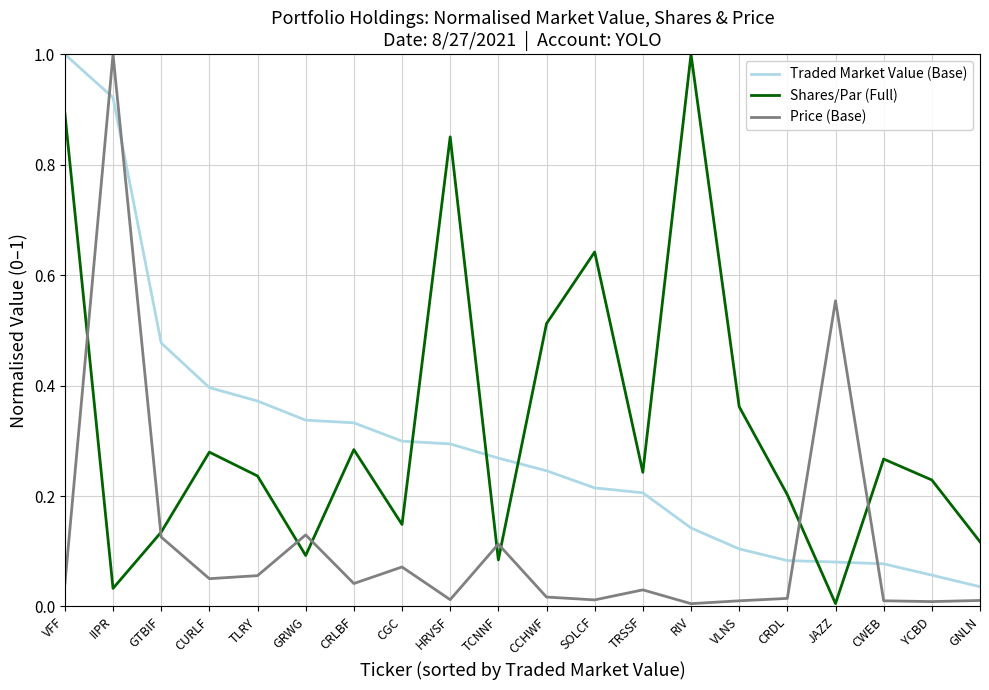

What is the total value across all series at IIPR?

2.0